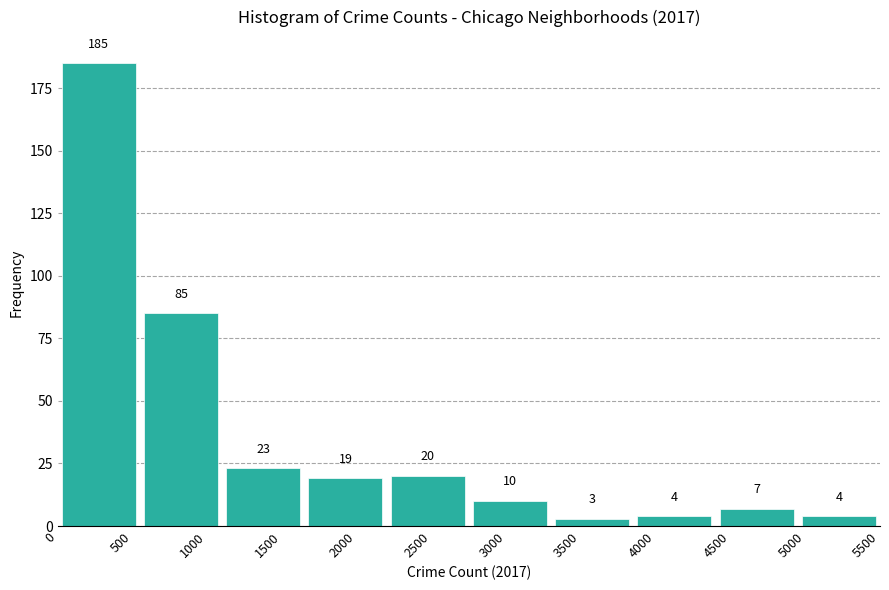

Reading left to right, transcribe this chart: for each bar, give the range it covers on the x-axis and its height.

0 to 550: 185
550 to 1100: 85
1100 to 1650: 23
1650 to 2200: 19
2200 to 2750: 20
2750 to 3300: 10
3300 to 3850: 3
3850 to 4400: 4
4400 to 4950: 7
4950 to 5500: 4